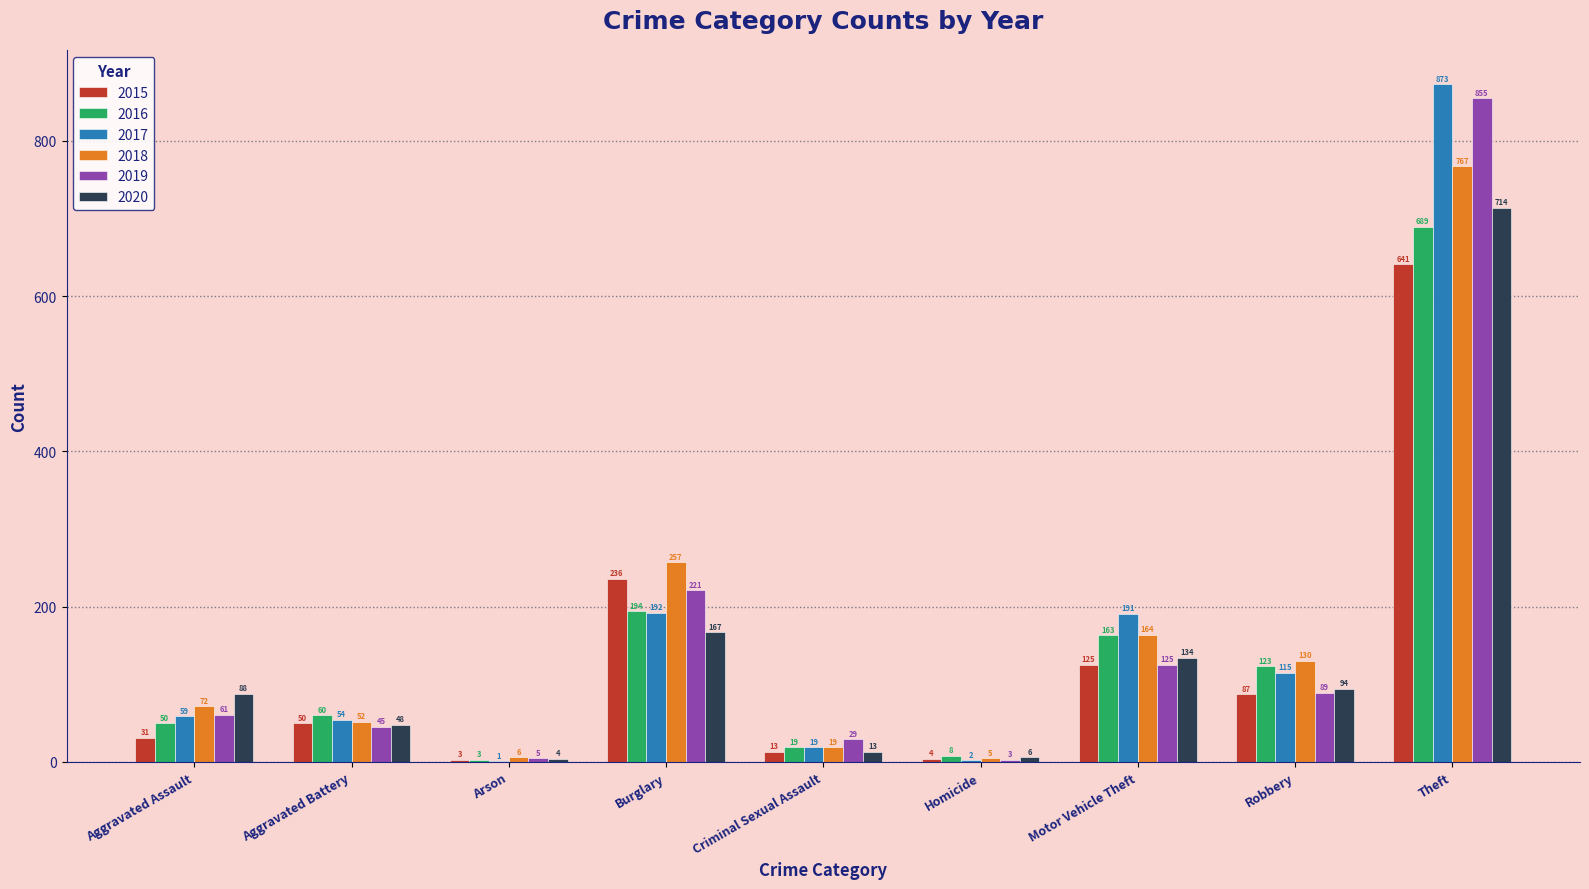

What is the sum of the 2016 values at Aggravated Assault and Motor Vehicle Theft?

213